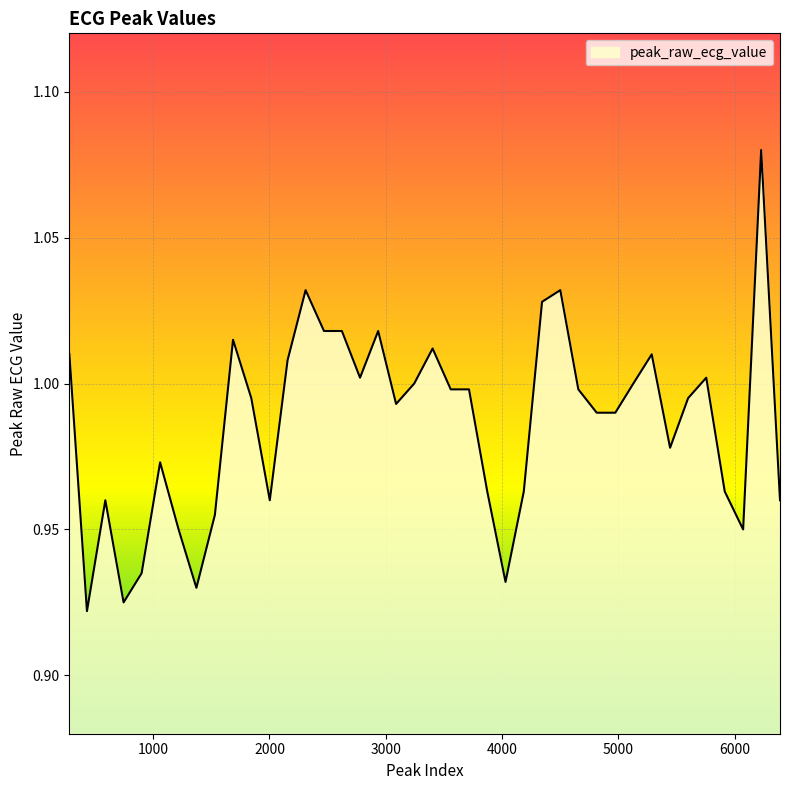

Reading right to left, transcribe all the data shown in this chart.

1.0	1.1	0.9	1.0	1.0	1.0	1.0	1.0	1.0	1.0	1.0	1.0	1.0	1.0	1.0	0.9	1.0	1.0	1.0	1.0	1.0	1.0	1.0	1.0	1.0	1.0	1.0	1.0	1.0	1.0	1.0	1.0	0.9	0.9	1.0	0.9	0.9	1.0	0.9	1.0